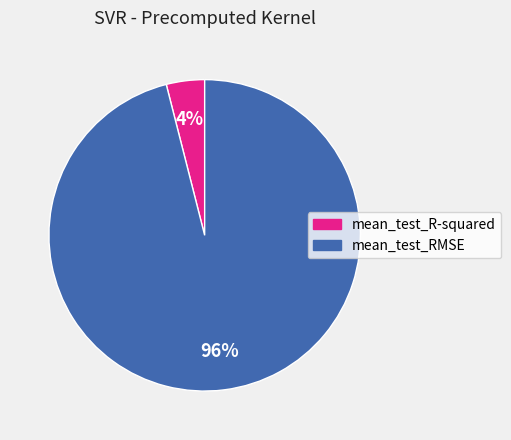

Which category accounts for the majority?

mean_test_RMSE